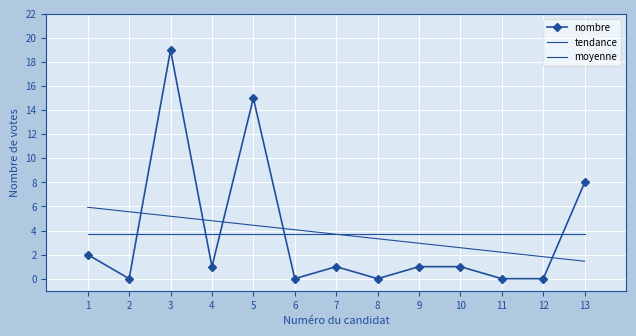

The nombre series shows 0.6 at 7. True or false?

False